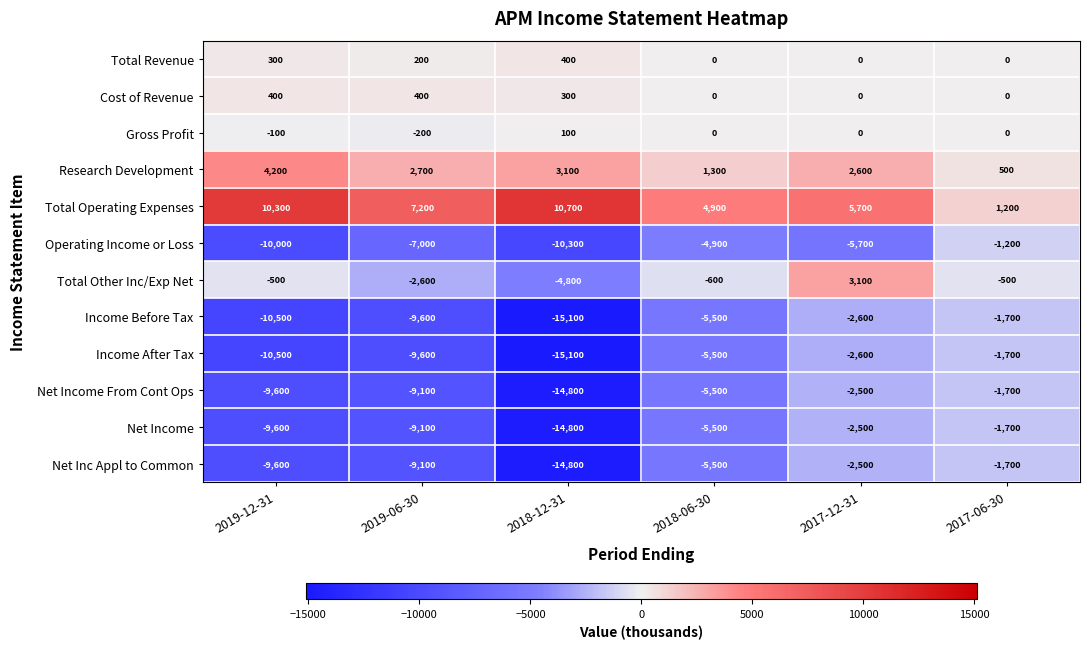

At which label does Total Operating Expenses first exceed 7200?

2019-12-31